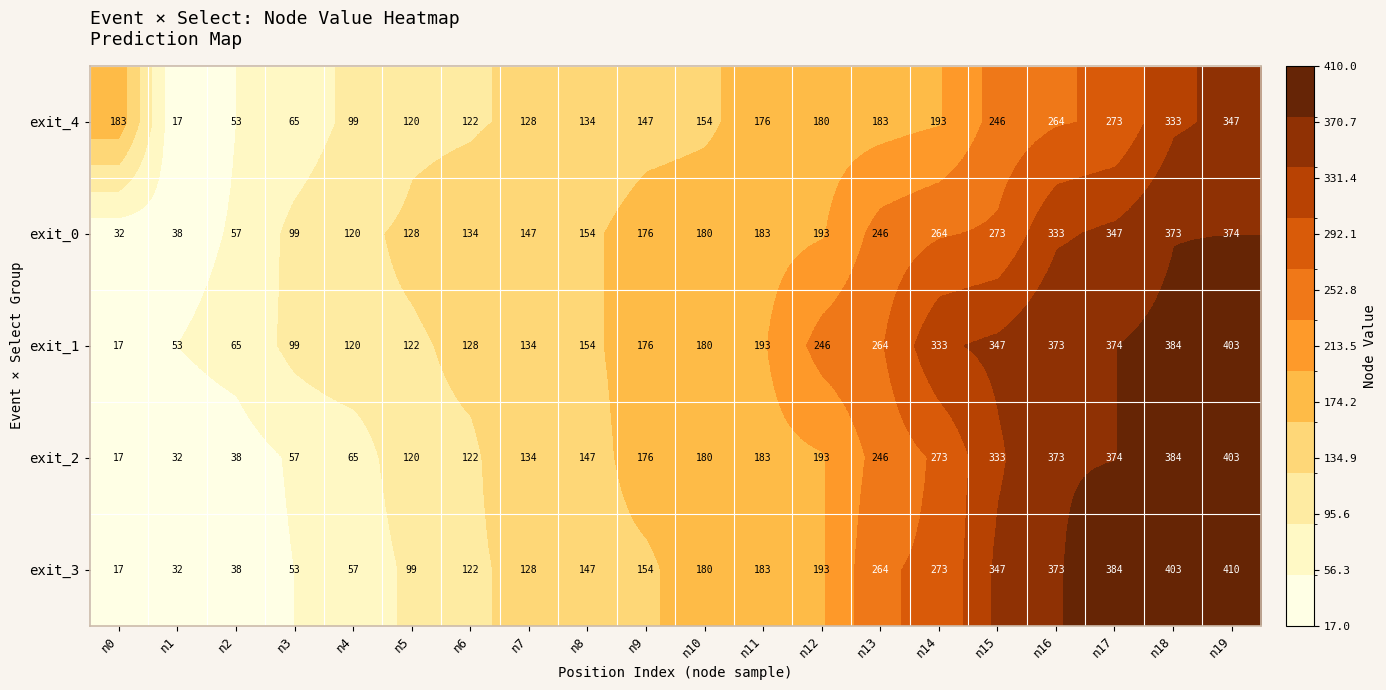

What is the approximate value of exit_2 at n6, to the nearest 50?

100